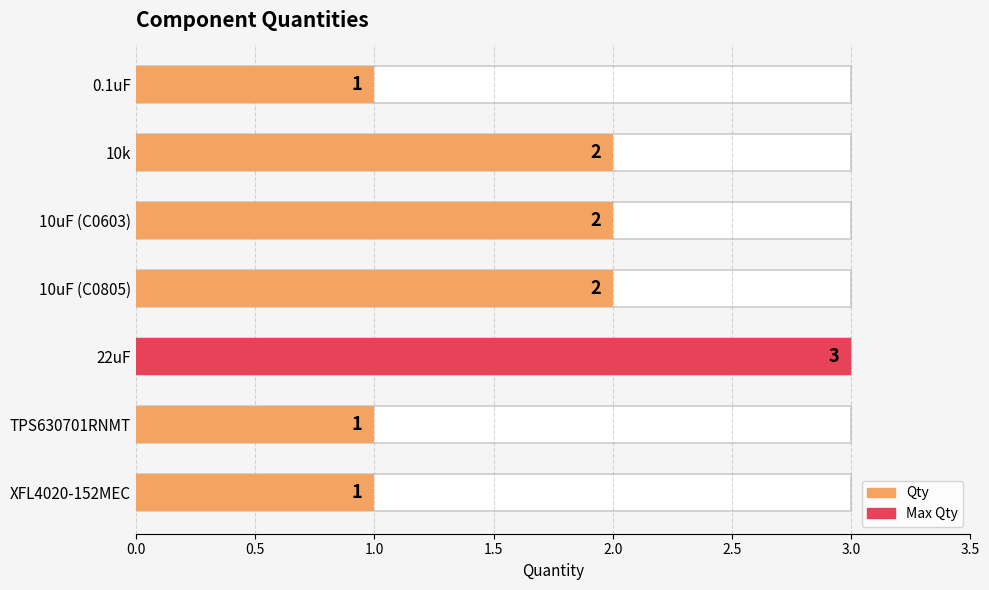

Does the chart contain stacked bars?

No